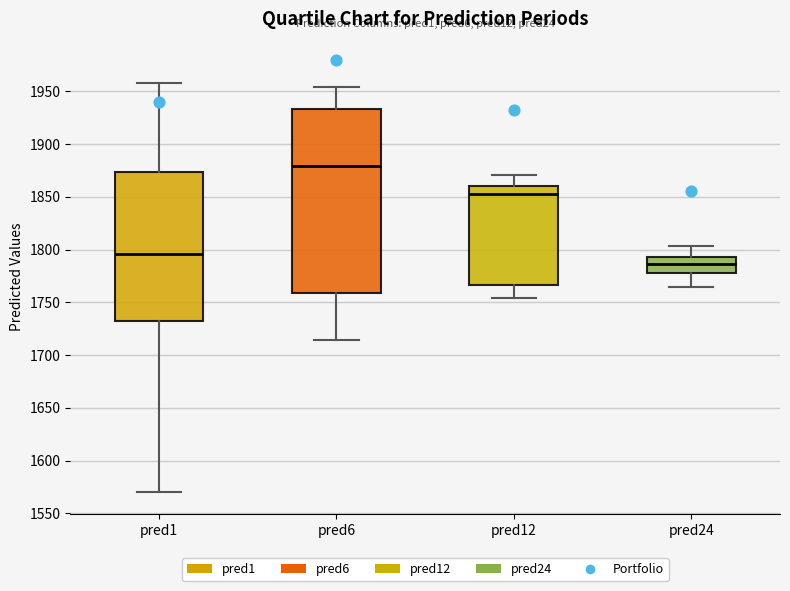

Where does the upper whisker of the box for pred1 end on the y-axis? The values are not printed on the chart, so give them approximately, as read against the axis.

1960